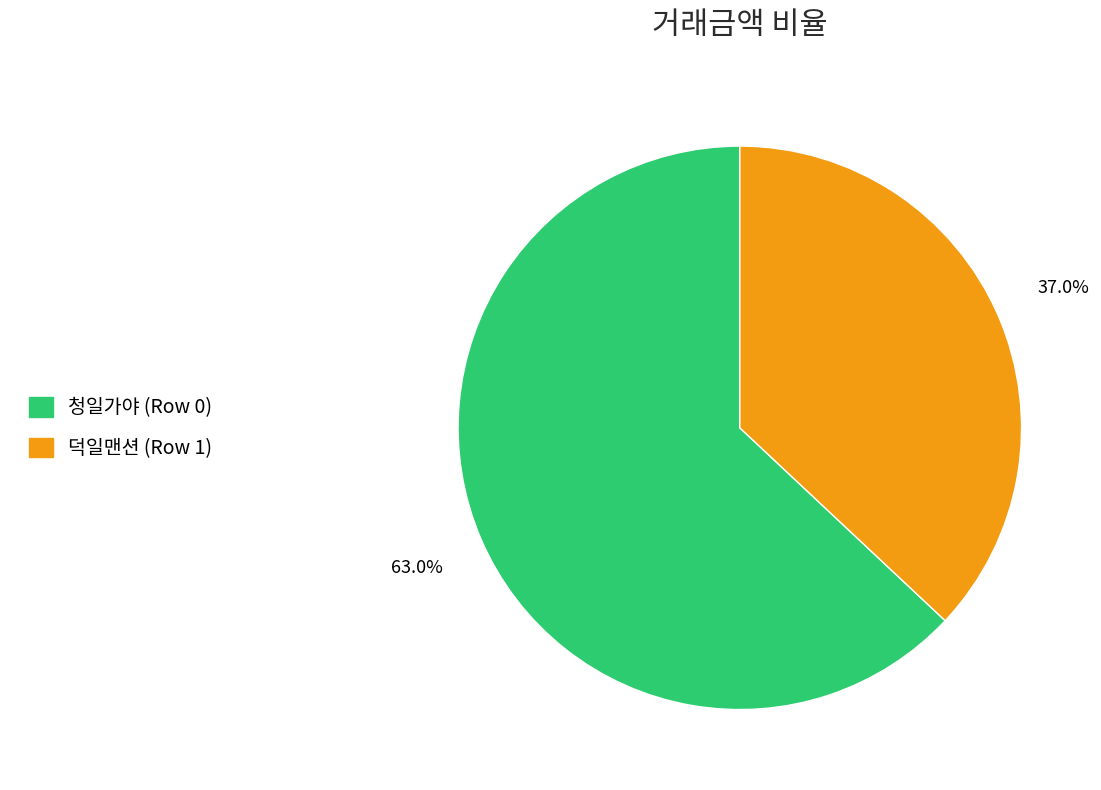

Approximately how many times larger is the value at 덕일맨션 (Row 1) compared to 청일가야 (Row 0)?

0.6